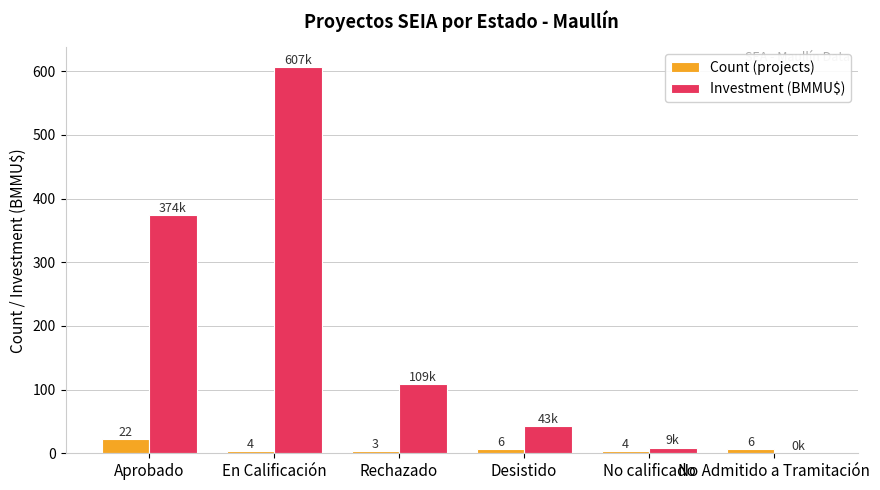

The value of Count (projects) at Rechazado is 3.0. True or false?

True